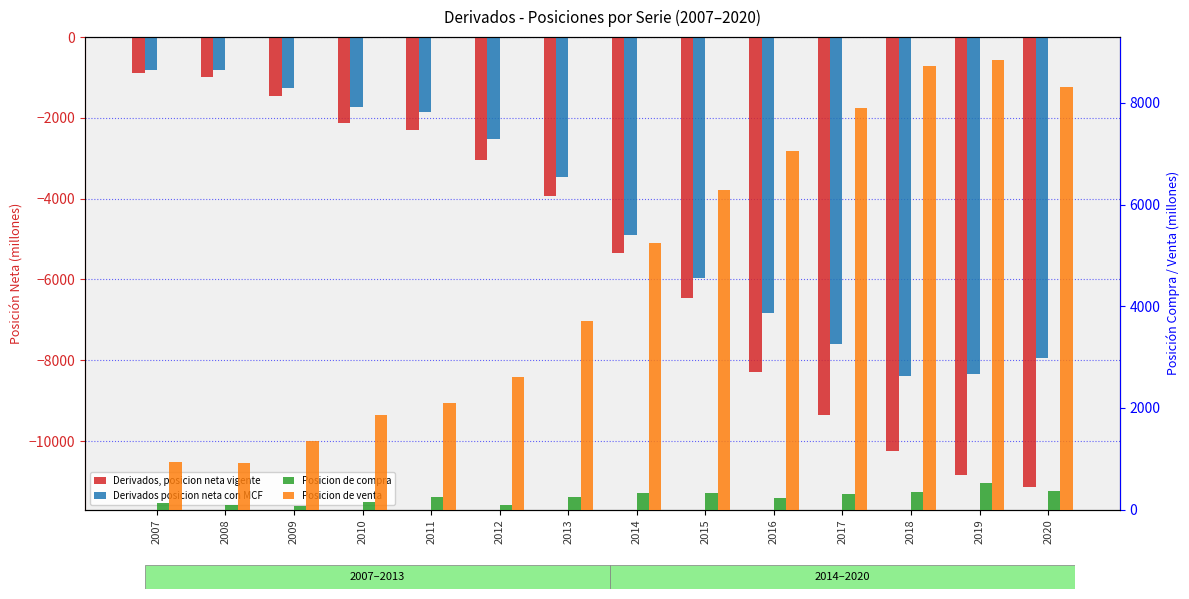

Reading right to left, list all the values displayed in this chart.

Derivados, posicion neta vigente: 2020=-11139	2019=-10850	2018=-10257	2017=-9366	2016=-8297	2015=-6469	2014=-5352	2013=-3924	2012=-3050	2011=-2288	2010=-2136	2009=-1453	2008=-996	2007=-899
Derivados posicion neta con MCF: 2020=-7952	2019=-8339	2018=-8378	2017=-7598	2016=-6840	2015=-5952	2014=-4911	2013=-3464	2012=-2516	2011=-1843	2010=-1725	2009=-1268	2008=-825	2007=-802
Posicion de compra: 2020=366	2019=515	2018=346	2017=300	2016=222	2015=331	2014=324	2013=243	2012=91	2011=245	2010=139	2009=77	2008=84	2007=127
Posicion de venta: 2020=8318	2019=8853	2018=8725	2017=7898	2016=7062	2015=6283	2014=5235	2013=3707	2012=2606	2011=2088	2010=1863	2009=1345	2008=909	2007=929